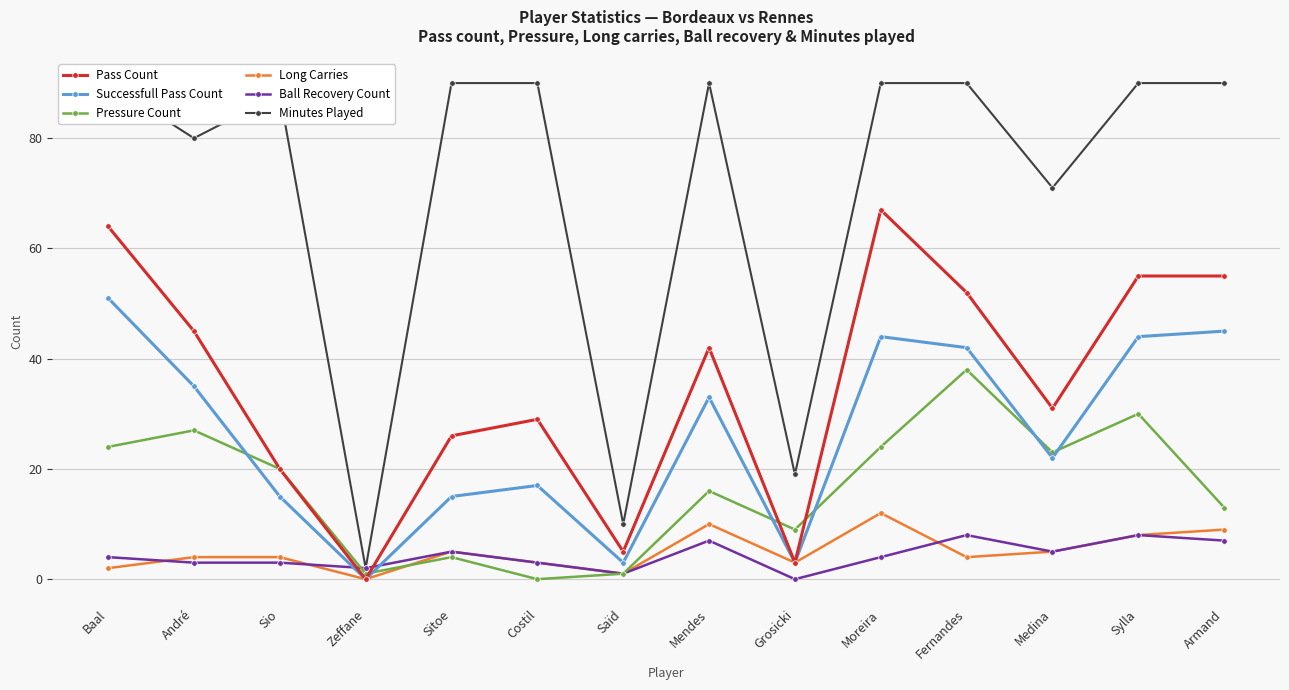

What is the sum of all Ball Recovery Count values?

60